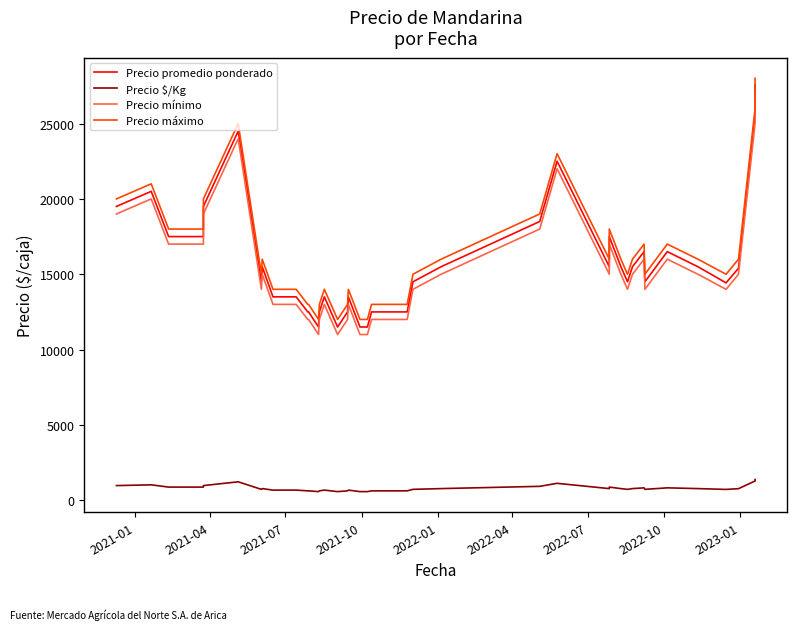

The Precio promedio ponderado series shows 17902 at 21. True or false?

False